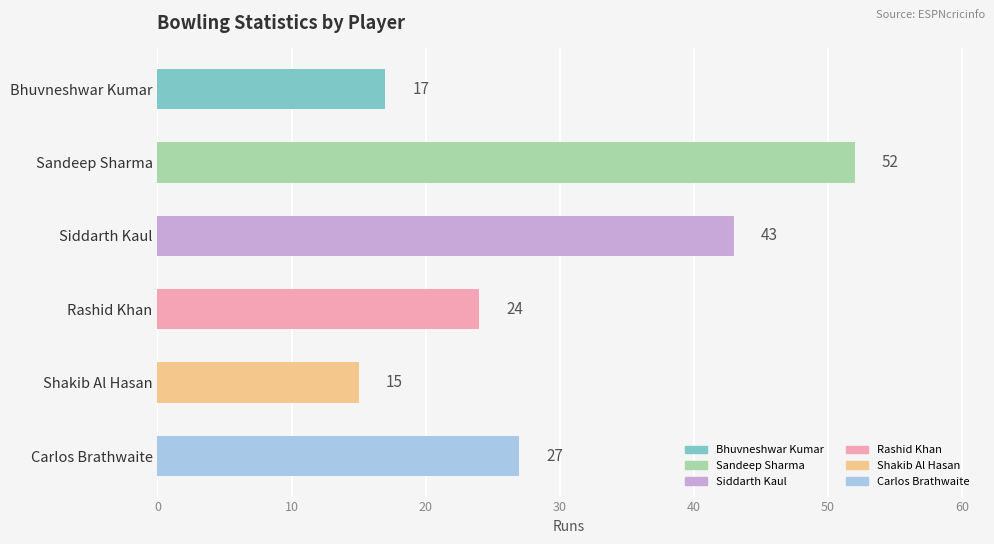

What is the minimum value shown in the chart?

15